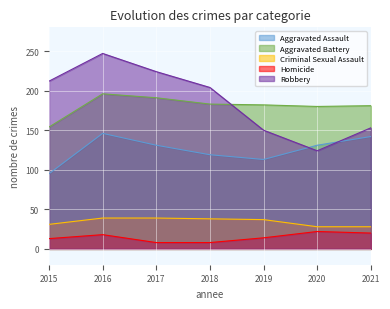

Rank the series at 2019 from lowest to highest value.

Homicide, Criminal Sexual Assault, Aggravated Assault, Robbery, Aggravated Battery